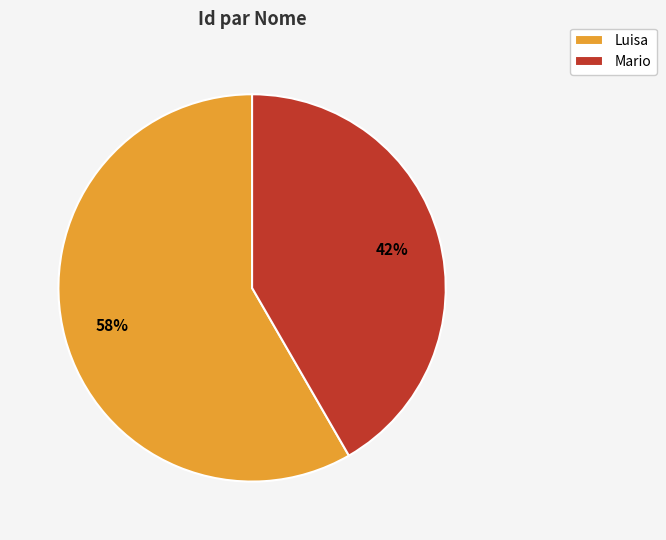

Between Luisa and Mario, which is larger?

Luisa